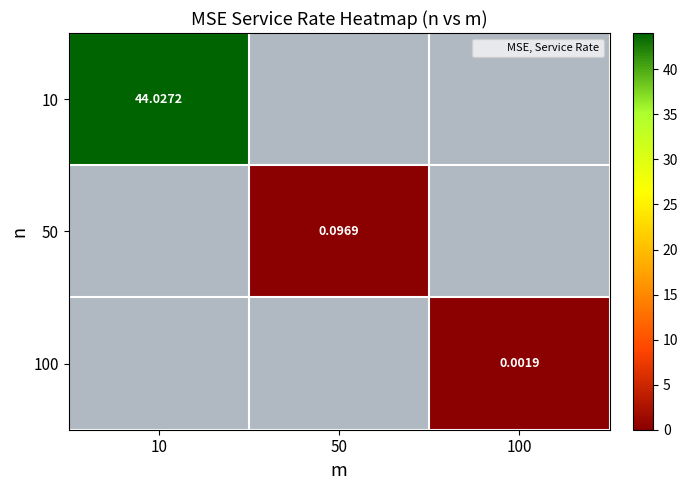

How many values in the 50 series exceed 0?

1